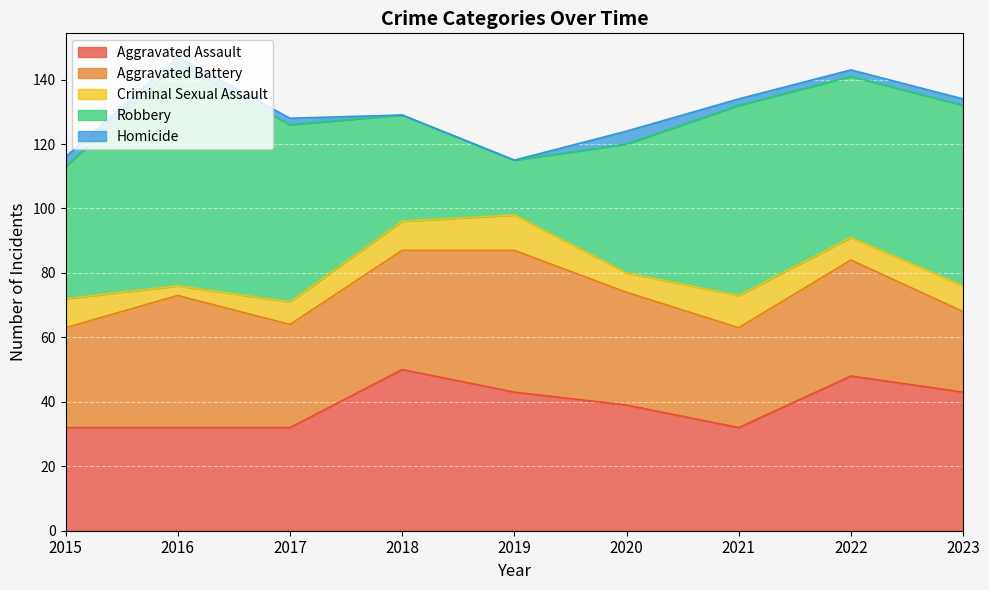

Reading left to right, extract all data points from this chart.

Aggravated Assault: 2015=32	2016=32	2017=32	2018=50	2019=43	2020=39	2021=32	2022=48	2023=43
Aggravated Battery: 2015=31	2016=41	2017=32	2018=37	2019=44	2020=35	2021=31	2022=36	2023=25
Criminal Sexual Assault: 2015=9	2016=3	2017=7	2018=9	2019=11	2020=6	2021=10	2022=7	2023=8
Robbery: 2015=41	2016=69	2017=55	2018=33	2019=17	2020=40	2021=59	2022=50	2023=56
Homicide: 2015=3	2016=2	2017=2	2018=0	2019=0	2020=4	2021=2	2022=2	2023=2